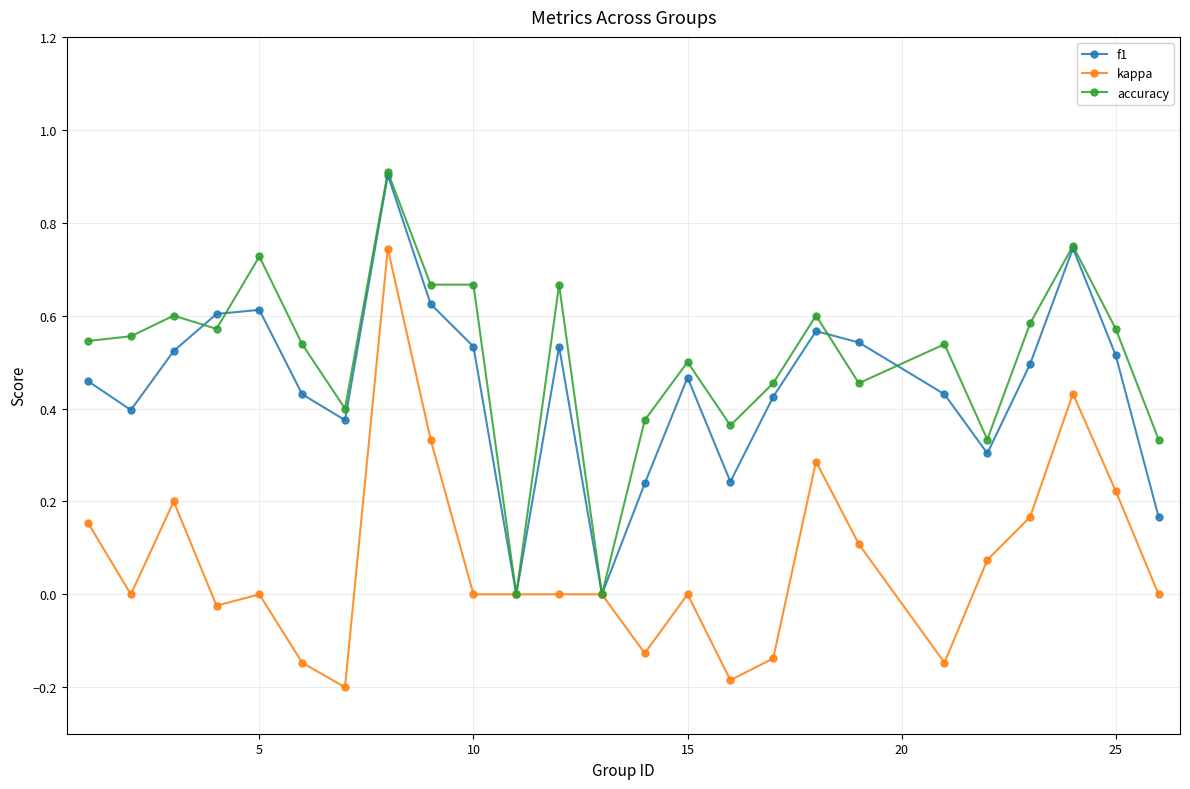

Which series has the largest total across all categories?

accuracy